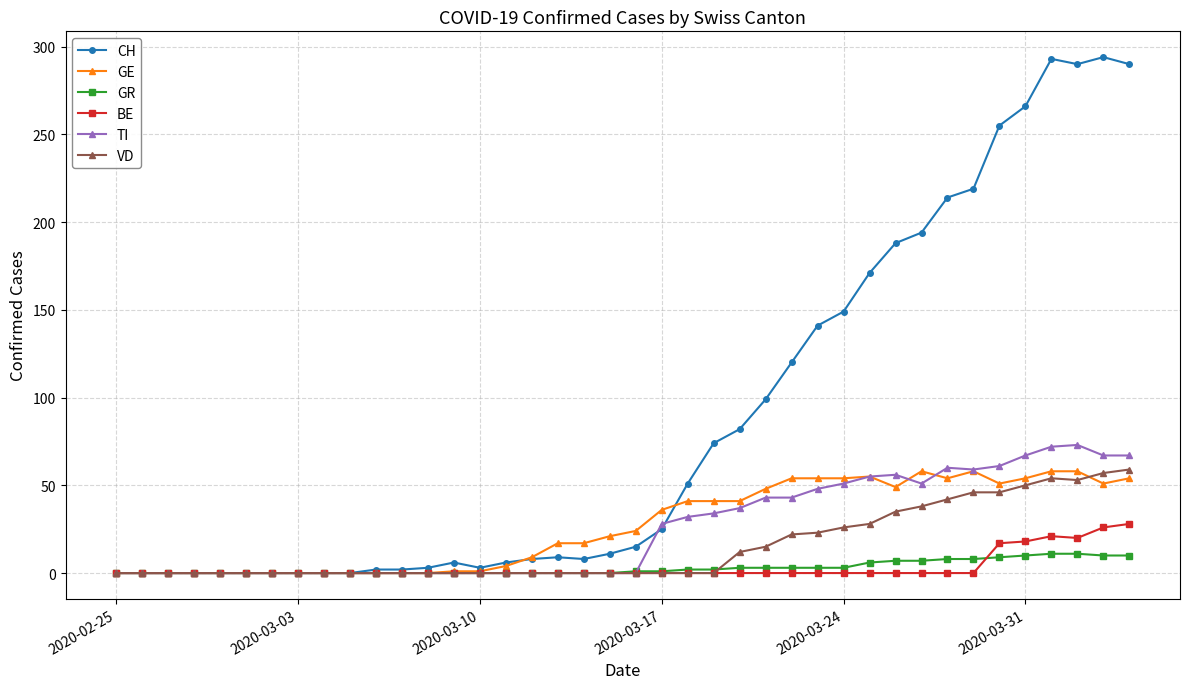

What is the maximum value shown in the chart?

294